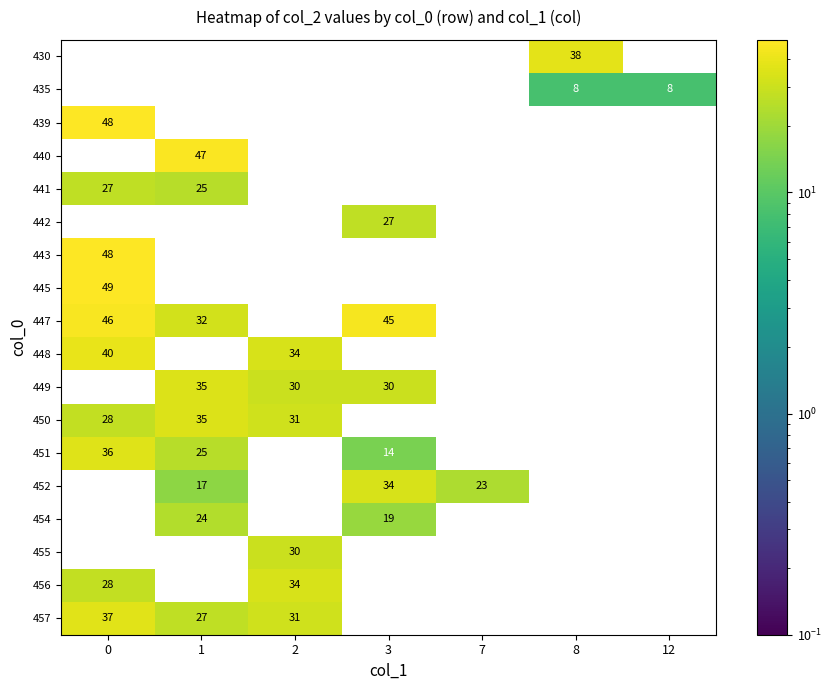

True or false: 456 has a value of 18 at 8.

False